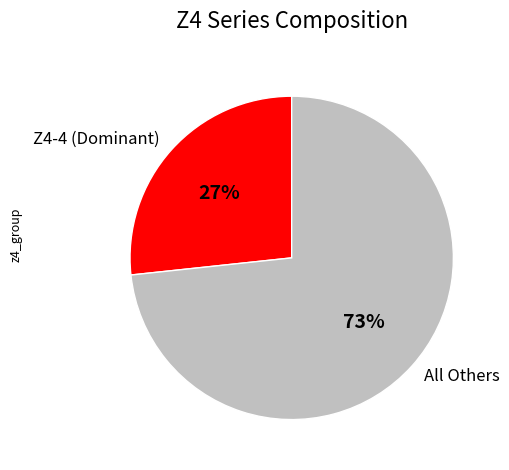

Do All Others and Z4-4 (Dominant) together represent more than half of the pie?

Yes